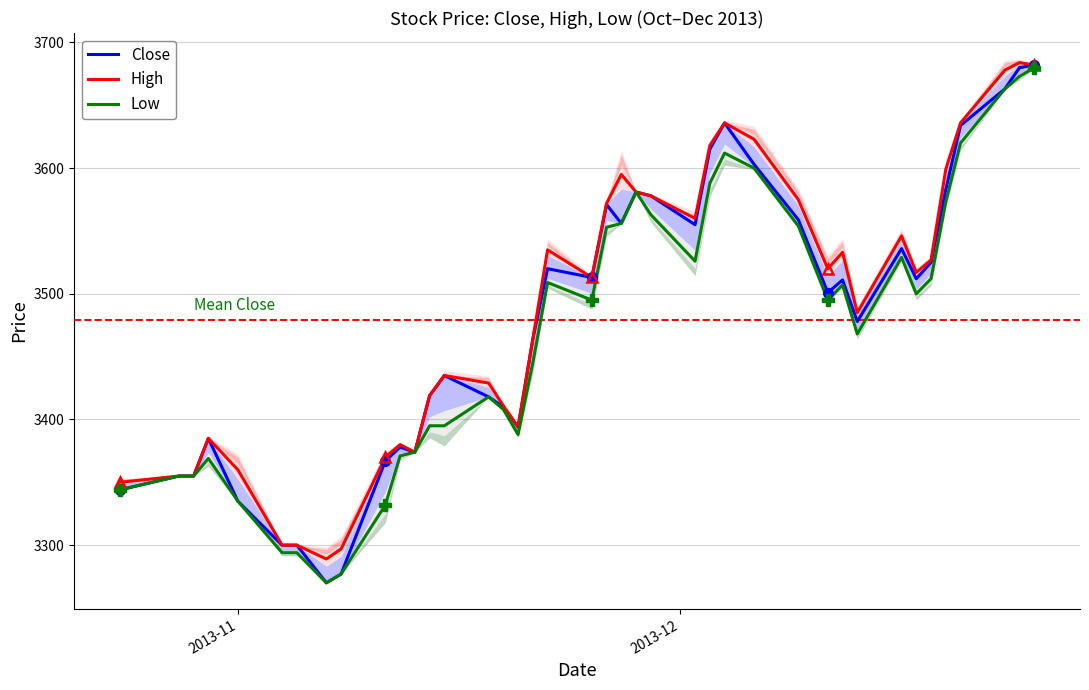

What is the maximum value for High?

3684